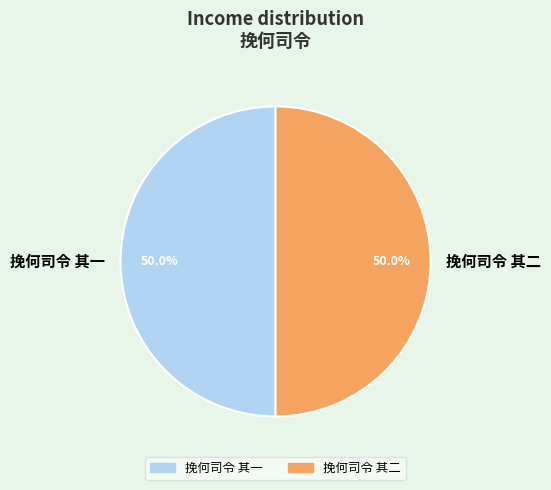

Count the number of slices in the pie.

2